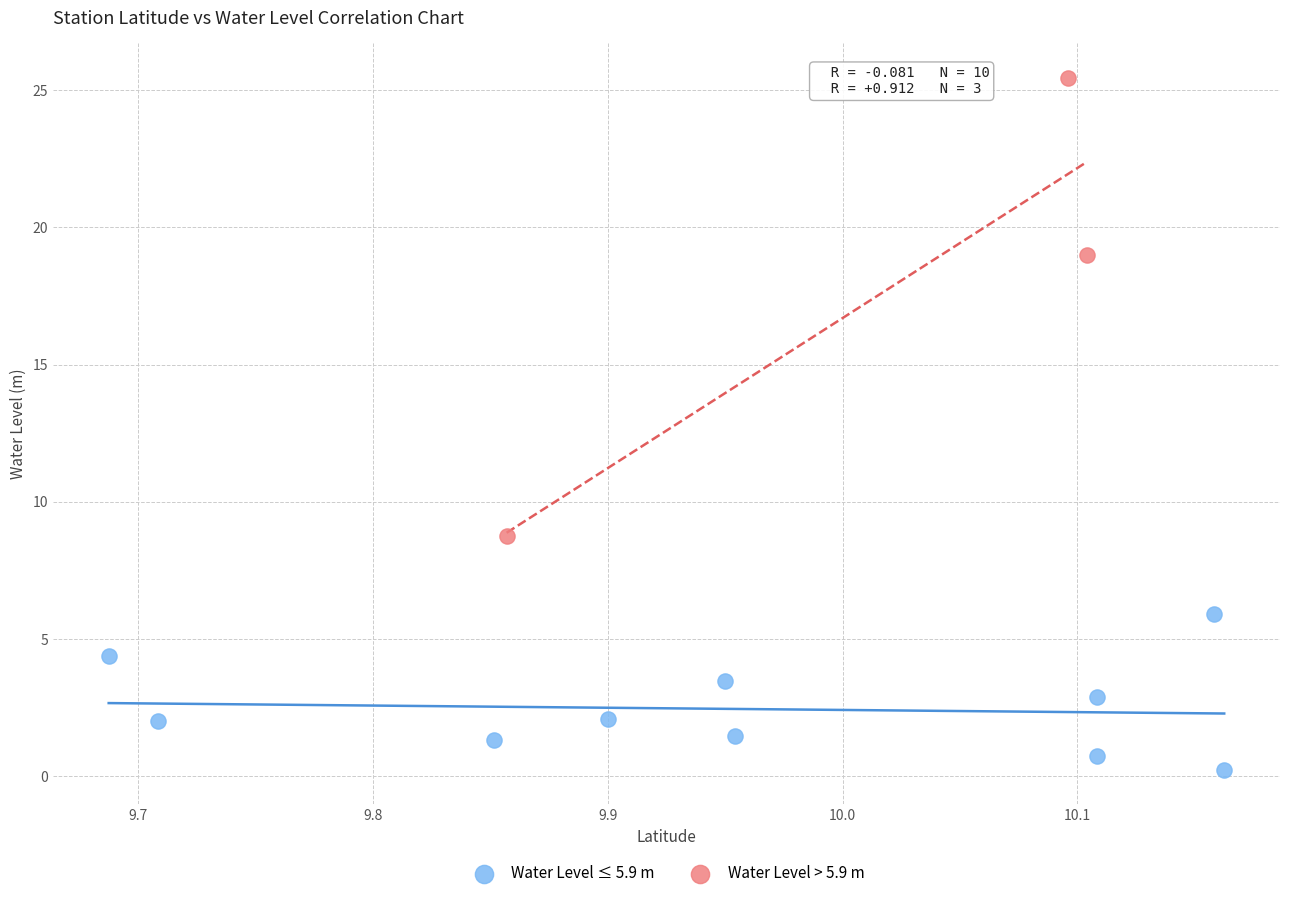

Which series contains the lowest Y value?

Water Level ≤ 5.9 m